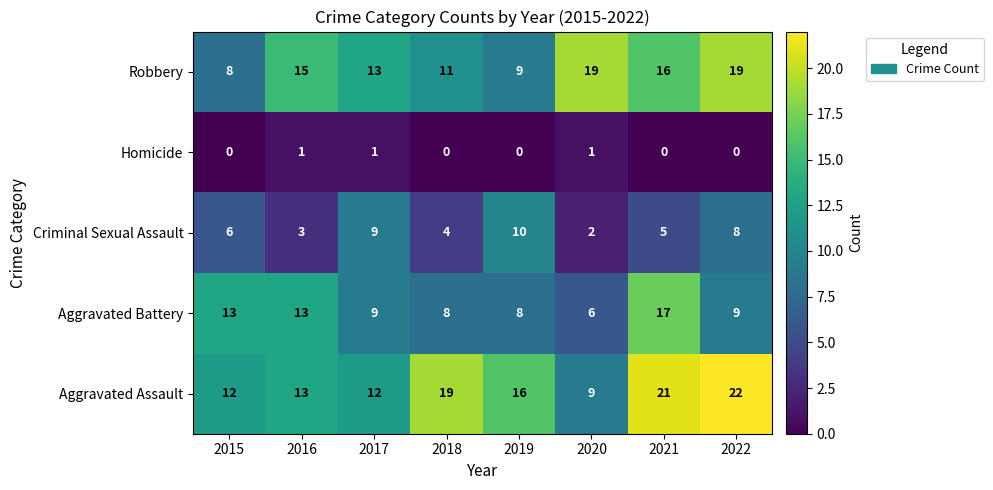

How many categories are shown in the chart?

8